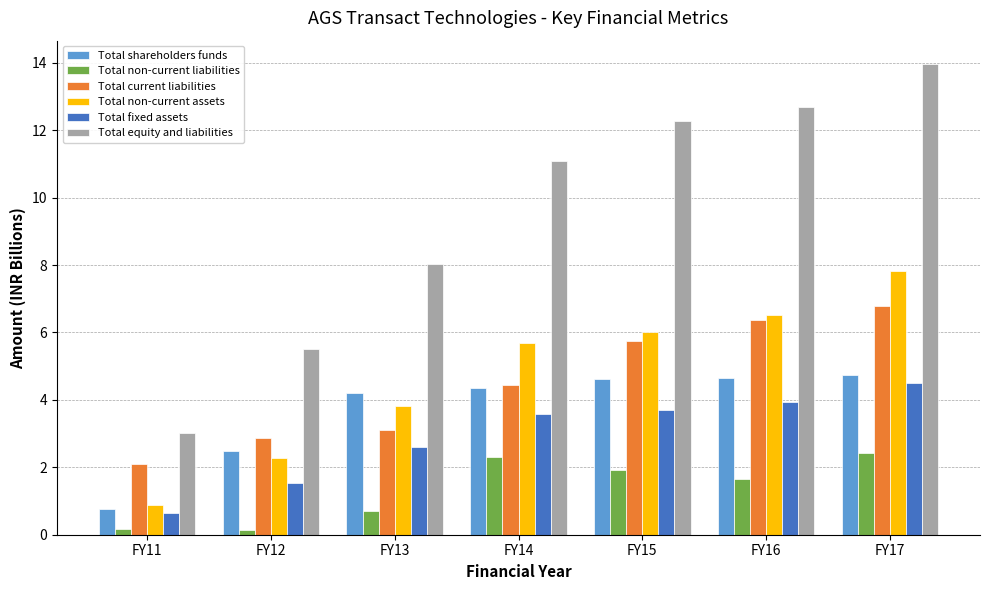

How many values in the Total equity and liabilities series are below 11?

3